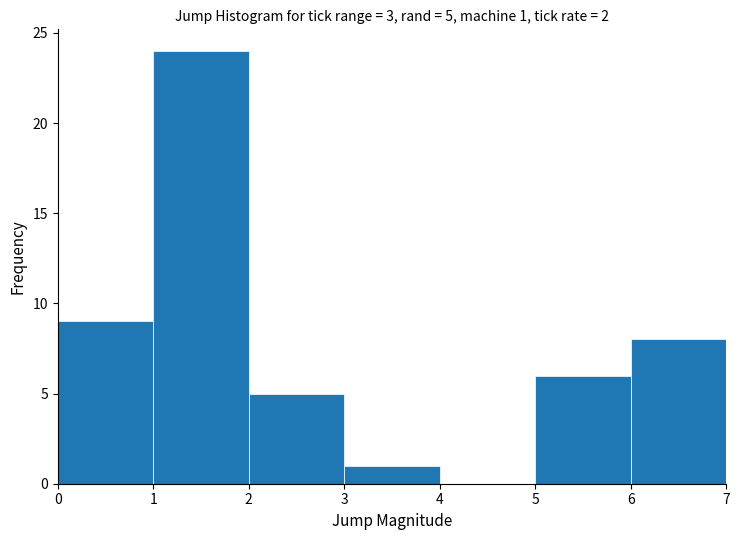

Over which range of the x-axis is the bar tallest?

1 to 2